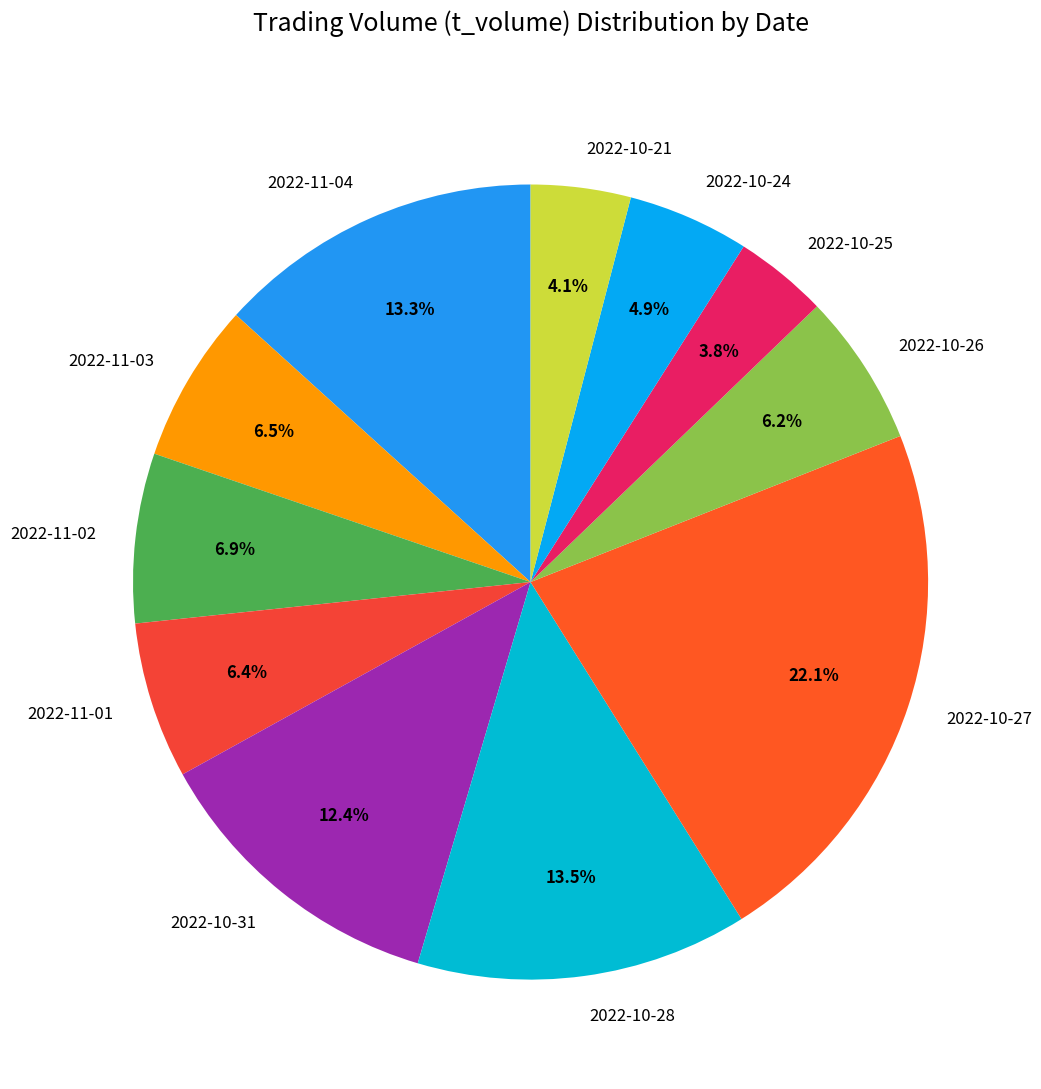

Count the number of slices in the pie.

11